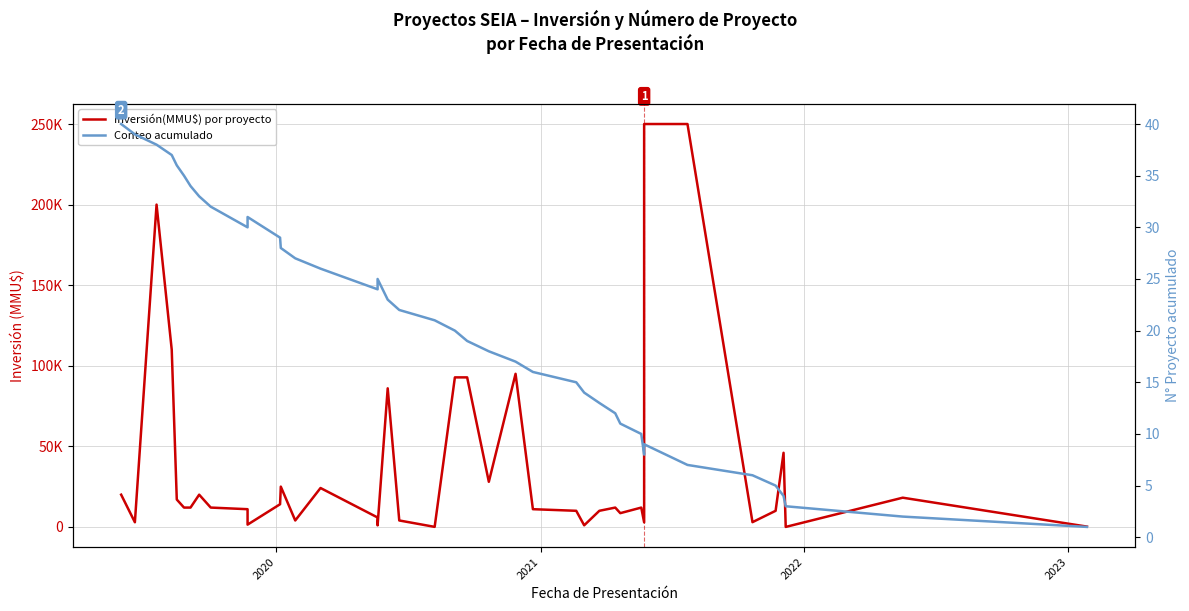

True or false: Conteo acumulado and Inversión(MMU$) por proyecto intersect in this chart.

True